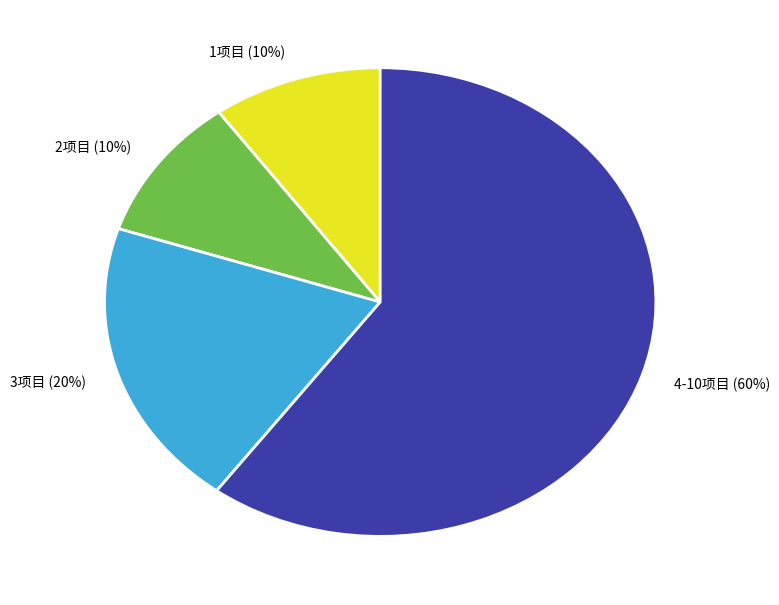

What percentage is the 3项目 (20%) slice, to the nearest percent?

20%